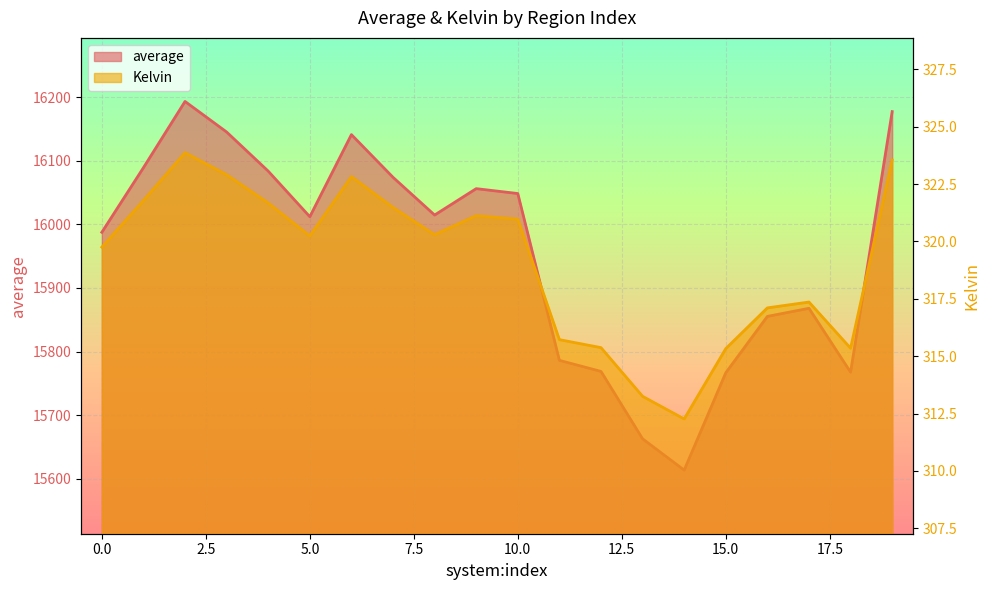

Is the value of Kelvin at 11 greater than the value of average at 8?

No